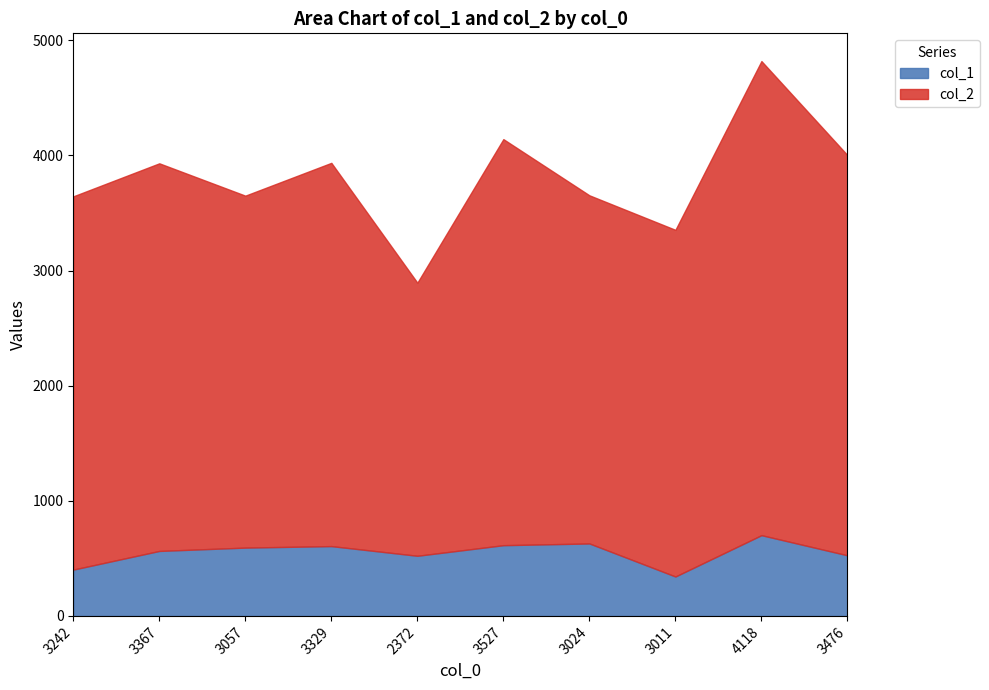

What is the spread (max minus min) of values at 3329?

2722